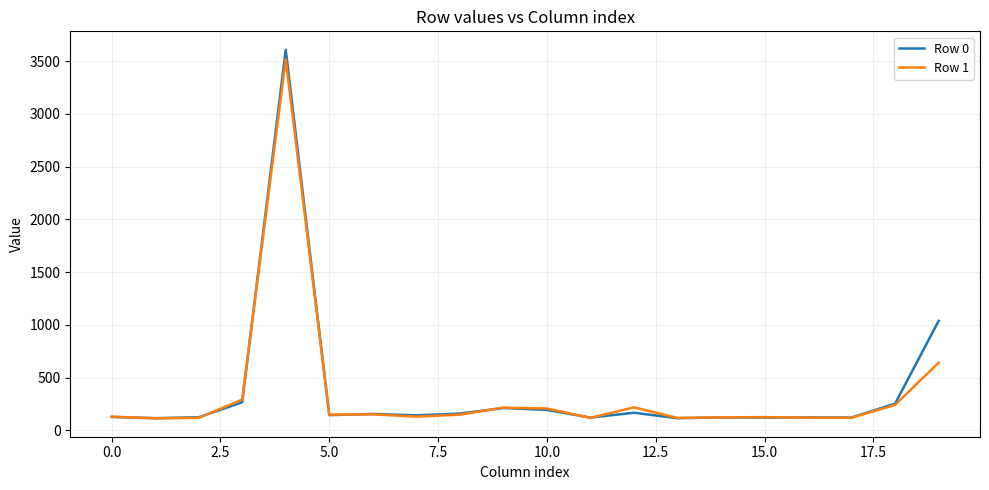

Which series has the largest range (max minus min)?

Row 0